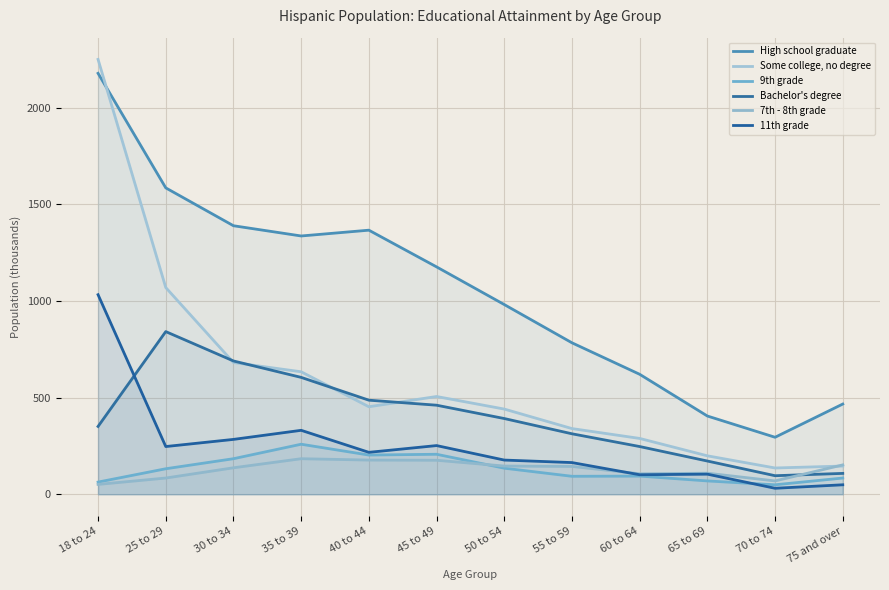

Is the value of 7th - 8th grade at 35 to 39 greater than the value of Bachelor's degree at 25 to 29?

No